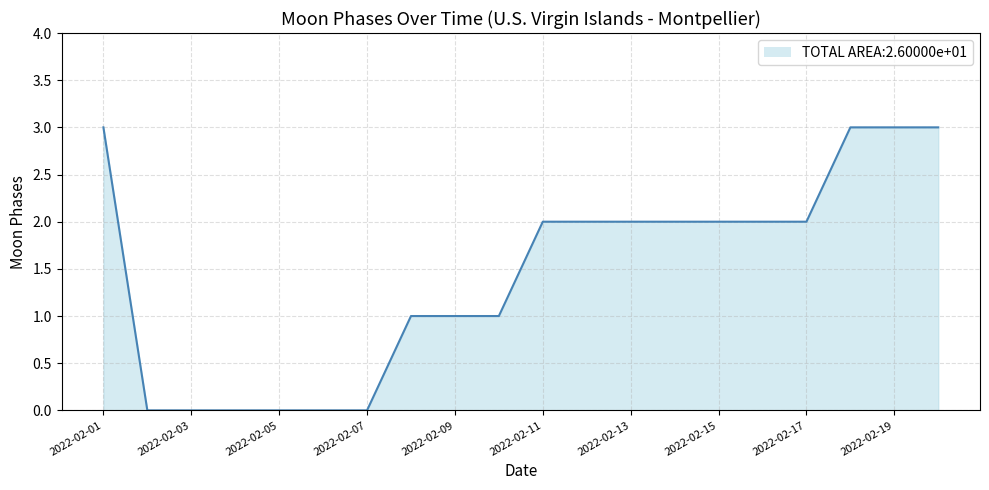

What is the greatest value displayed?

3